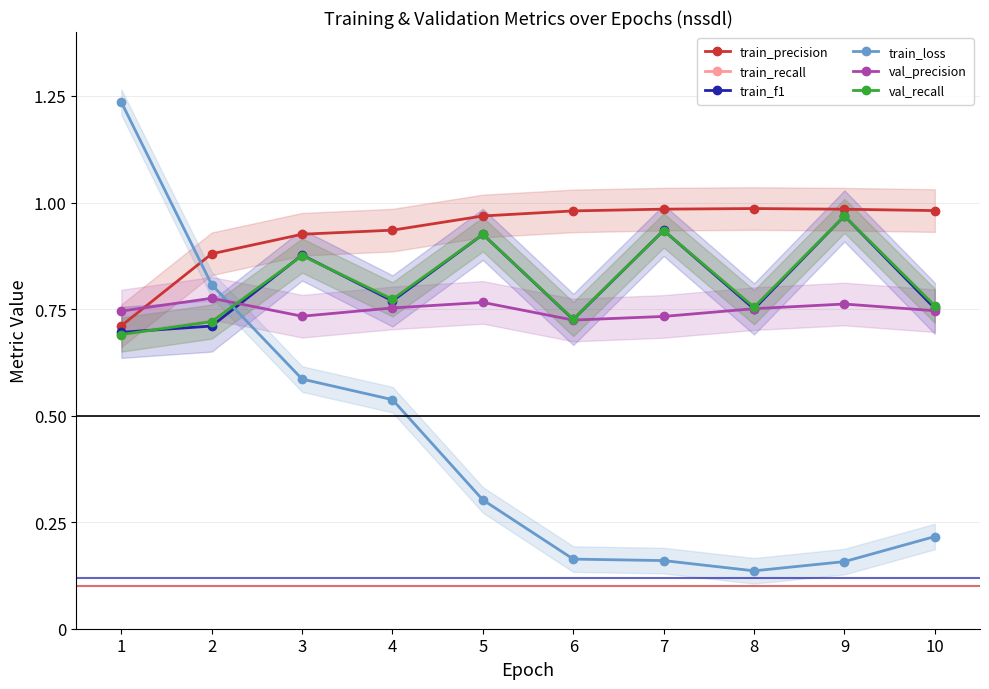

At which category does train_f1 reach its first local peak?

3